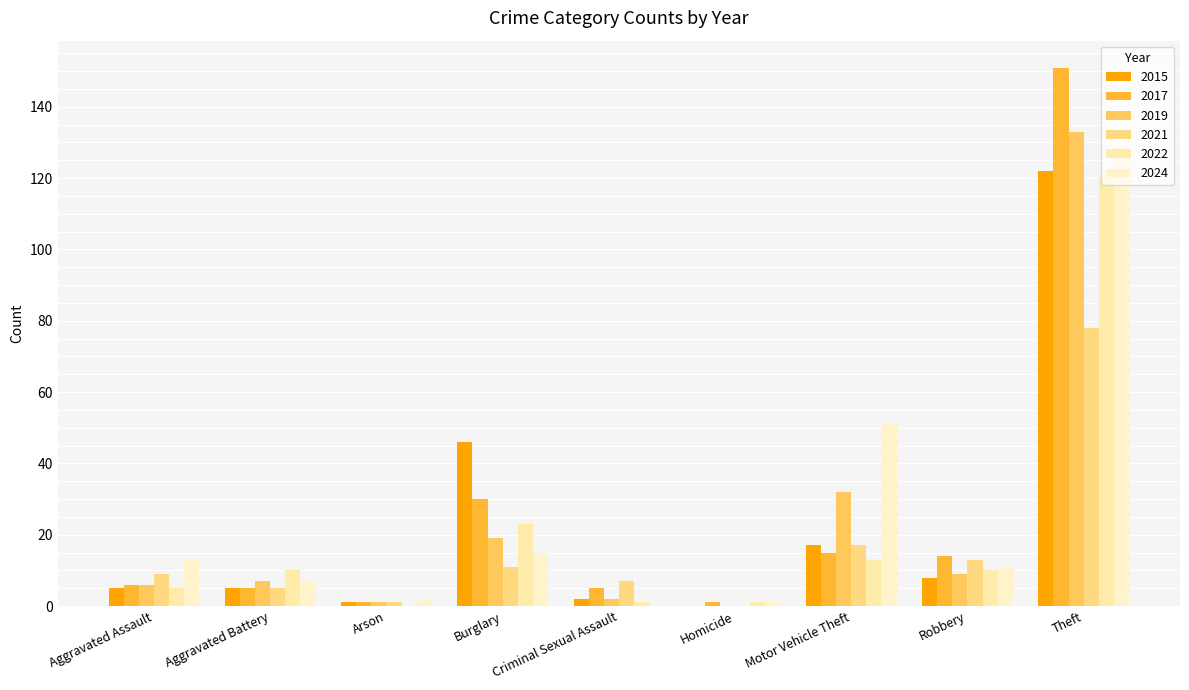

Reading left to right, transcribe all the data shown in this chart.

2015: Aggravated Assault=5	Aggravated Battery=5	Arson=1	Burglary=46	Criminal Sexual Assault=2	Homicide=0	Motor Vehicle Theft=17	Robbery=8	Theft=122
2017: Aggravated Assault=6	Aggravated Battery=5	Arson=1	Burglary=30	Criminal Sexual Assault=5	Homicide=1	Motor Vehicle Theft=15	Robbery=14	Theft=151
2019: Aggravated Assault=6	Aggravated Battery=7	Arson=1	Burglary=19	Criminal Sexual Assault=2	Homicide=0	Motor Vehicle Theft=32	Robbery=9	Theft=133
2021: Aggravated Assault=9	Aggravated Battery=5	Arson=1	Burglary=11	Criminal Sexual Assault=7	Homicide=0	Motor Vehicle Theft=17	Robbery=13	Theft=78
2022: Aggravated Assault=5	Aggravated Battery=10	Arson=0	Burglary=23	Criminal Sexual Assault=1	Homicide=1	Motor Vehicle Theft=13	Robbery=10	Theft=120
2024: Aggravated Assault=13	Aggravated Battery=7	Arson=2	Burglary=15	Criminal Sexual Assault=0	Homicide=1	Motor Vehicle Theft=51	Robbery=11	Theft=129